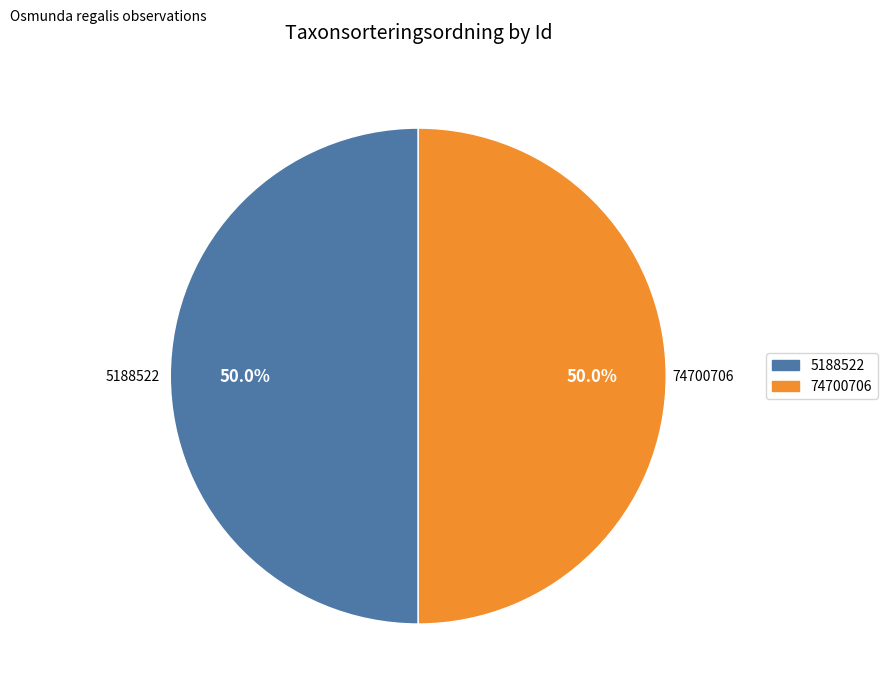

Is it true that 5188522 is 55% of the pie?

False